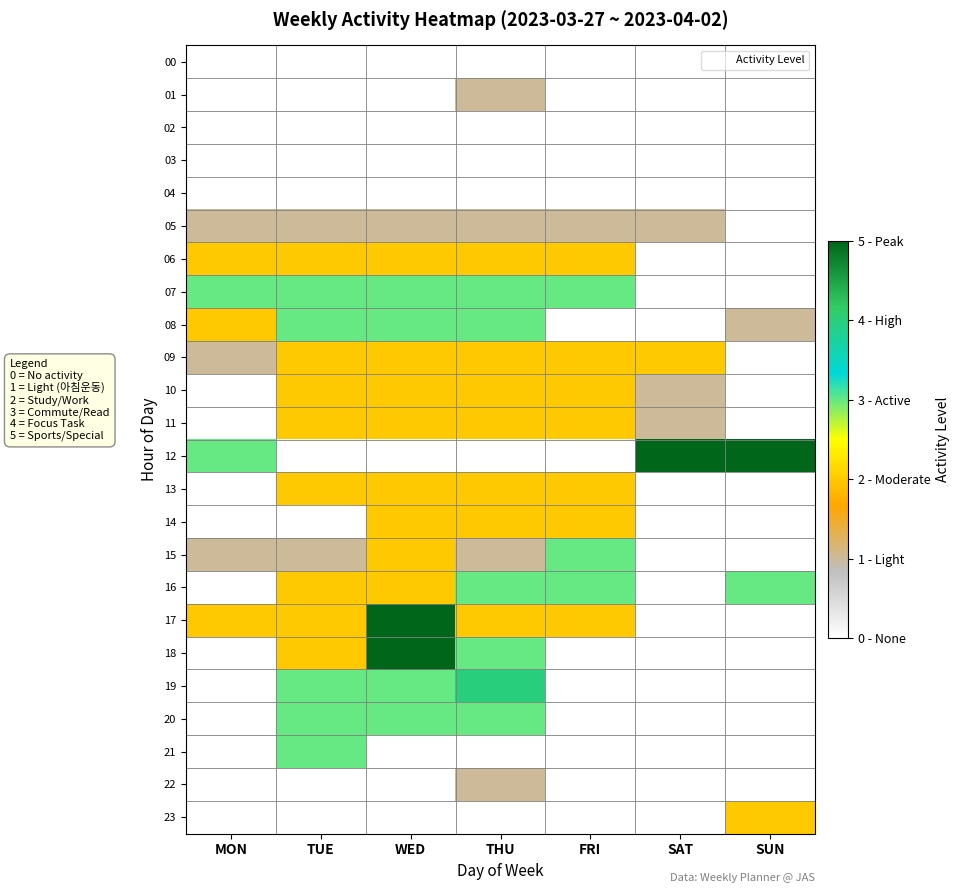

Reading right to left, what are all the values shown in this chart?

00: SUN=0	SAT=0	FRI=0	THU=0	WED=0	TUE=0	MON=0
01: SUN=0	SAT=0	FRI=0	THU=1	WED=0	TUE=0	MON=0
02: SUN=0	SAT=0	FRI=0	THU=0	WED=0	TUE=0	MON=0
03: SUN=0	SAT=0	FRI=0	THU=0	WED=0	TUE=0	MON=0
04: SUN=0	SAT=0	FRI=0	THU=0	WED=0	TUE=0	MON=0
05: SUN=0	SAT=1	FRI=1	THU=1	WED=1	TUE=1	MON=1
06: SUN=0	SAT=0	FRI=2	THU=2	WED=2	TUE=2	MON=2
07: SUN=0	SAT=0	FRI=3	THU=3	WED=3	TUE=3	MON=3
08: SUN=1	SAT=0	FRI=0	THU=3	WED=3	TUE=3	MON=2
09: SUN=0	SAT=2	FRI=2	THU=2	WED=2	TUE=2	MON=1
10: SUN=0	SAT=1	FRI=2	THU=2	WED=2	TUE=2	MON=0
11: SUN=0	SAT=1	FRI=2	THU=2	WED=2	TUE=2	MON=0
12: SUN=5	SAT=5	FRI=0	THU=0	WED=0	TUE=0	MON=3
13: SUN=0	SAT=0	FRI=2	THU=2	WED=2	TUE=2	MON=0
14: SUN=0	SAT=0	FRI=2	THU=2	WED=2	TUE=0	MON=0
15: SUN=0	SAT=0	FRI=3	THU=1	WED=2	TUE=1	MON=1
16: SUN=3	SAT=0	FRI=3	THU=3	WED=2	TUE=2	MON=0
17: SUN=0	SAT=0	FRI=2	THU=2	WED=5	TUE=2	MON=2
18: SUN=0	SAT=0	FRI=0	THU=3	WED=5	TUE=2	MON=0
19: SUN=0	SAT=0	FRI=0	THU=4	WED=3	TUE=3	MON=0
20: SUN=0	SAT=0	FRI=0	THU=3	WED=3	TUE=3	MON=0
21: SUN=0	SAT=0	FRI=0	THU=0	WED=0	TUE=3	MON=0
22: SUN=0	SAT=0	FRI=0	THU=1	WED=0	TUE=0	MON=0
23: SUN=2	SAT=0	FRI=0	THU=0	WED=0	TUE=0	MON=0